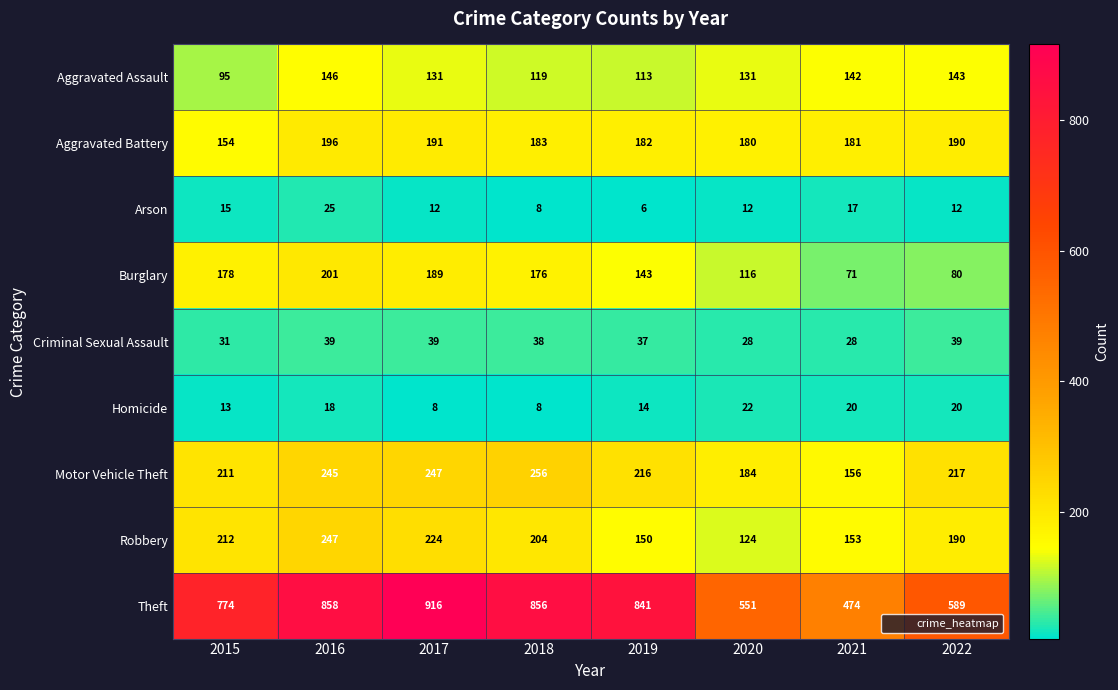

List the series in order of their peak value, lowest first.

Homicide, Arson, Criminal Sexual Assault, Aggravated Assault, Aggravated Battery, Burglary, Robbery, Motor Vehicle Theft, Theft